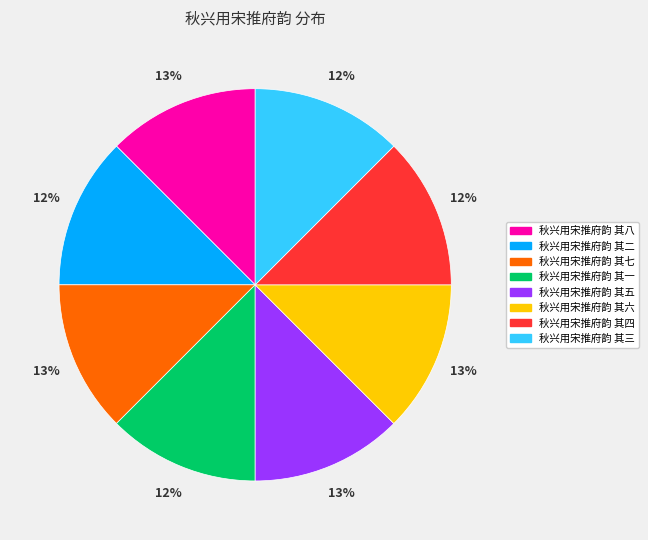

The 秋兴用宋推府韵 其一 slice represents 12% of the pie. True or false?

True